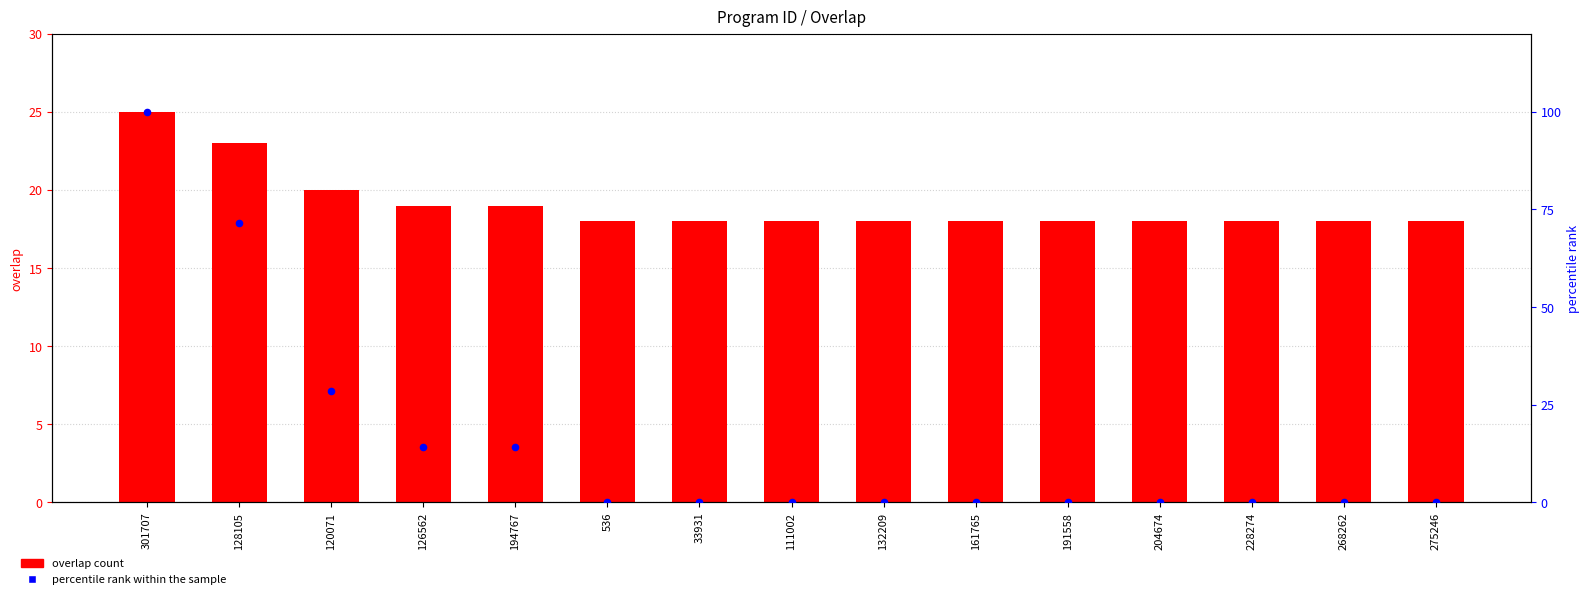

Is the value of overlap at 191558 greater than the value of percentile rank within the sample at 132209?

Yes